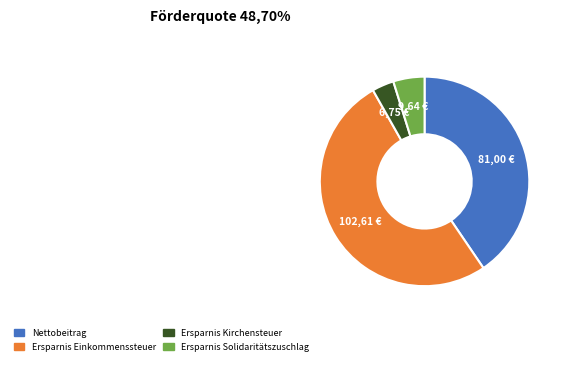

How many slices are in this pie chart?

4